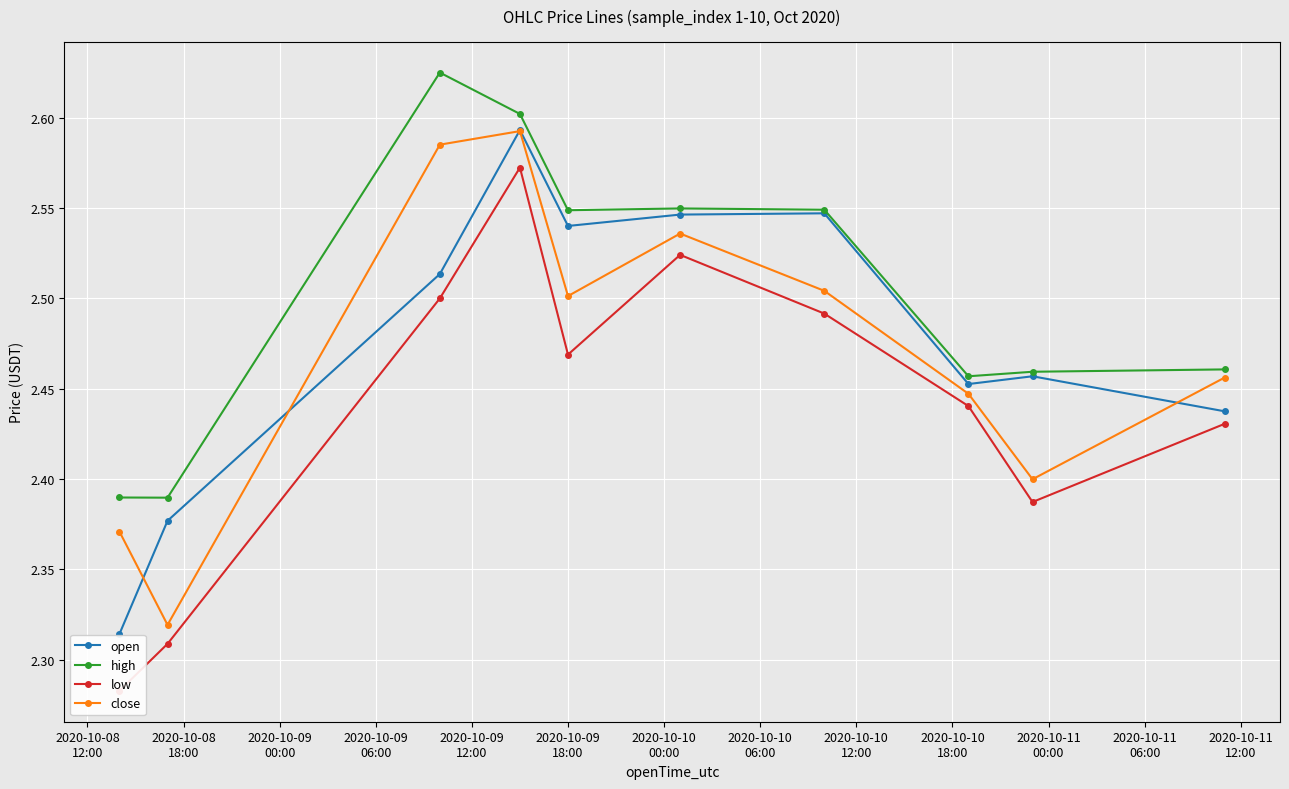

How many distinct data groups are displayed?

4